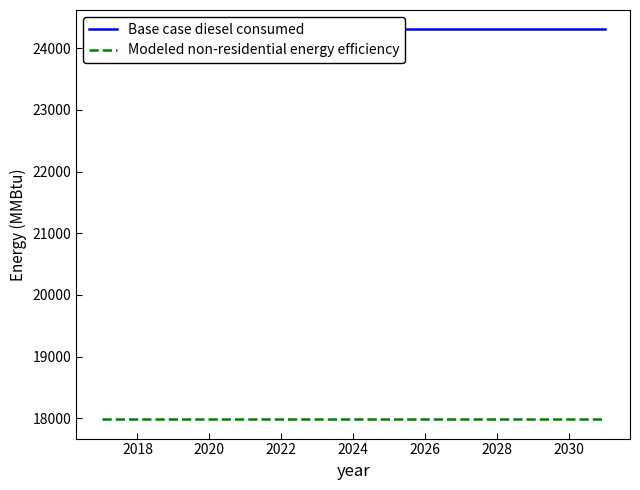

What is the greatest value displayed?

24305.6